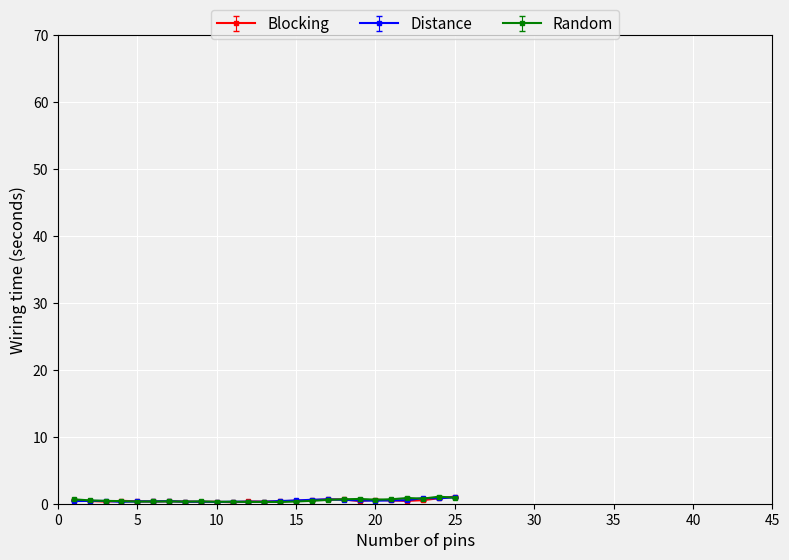

True or false: Blocking has more than 1 interior local peaks.

True